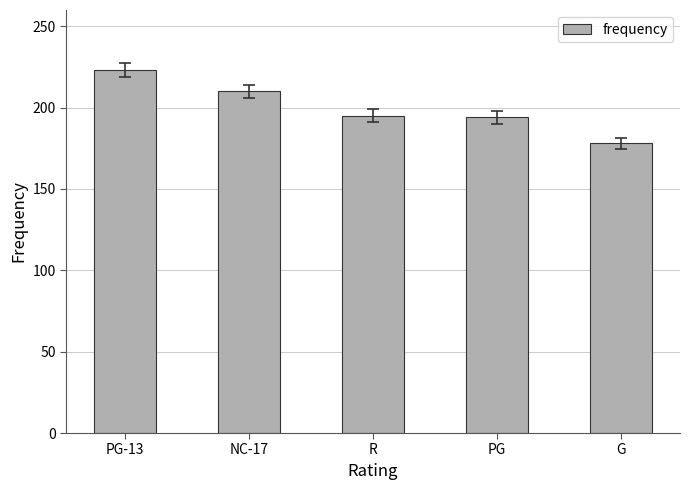

How many data points are less than 195?

2